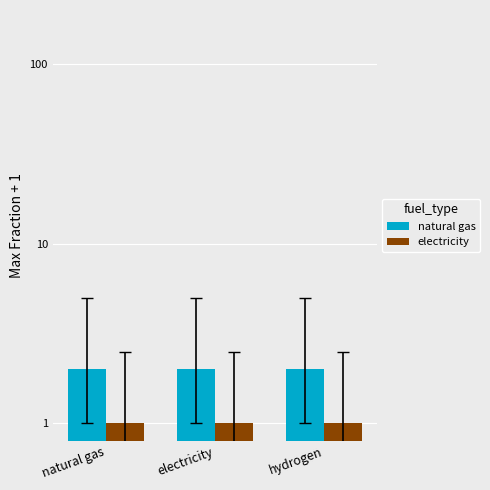

How many groups of bars are there?

3